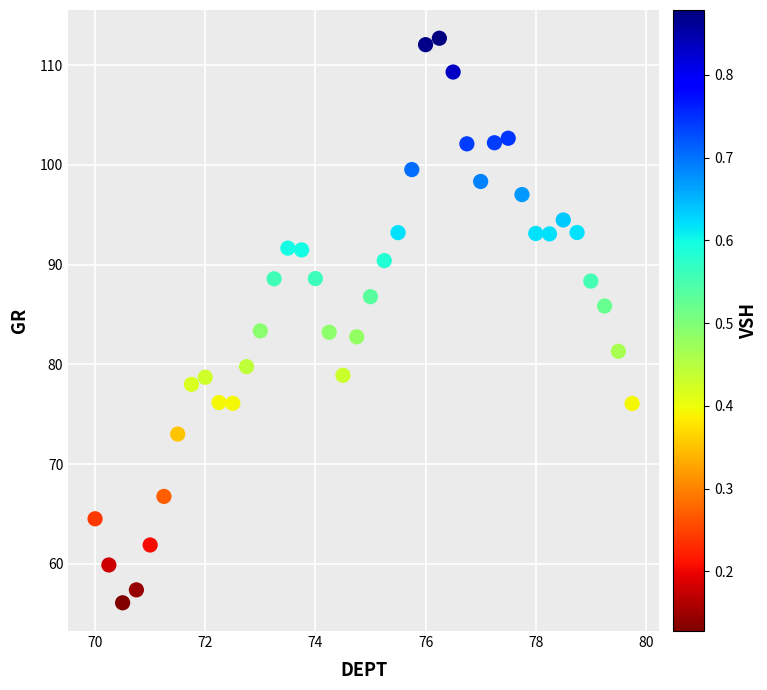

What is the range of Y values (max minus min)?

56.6